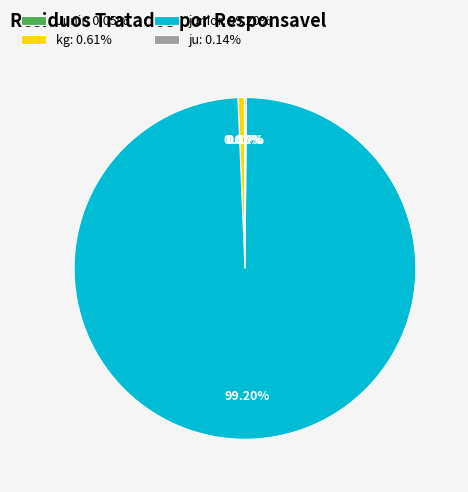

Does any single category account for the majority?

Yes